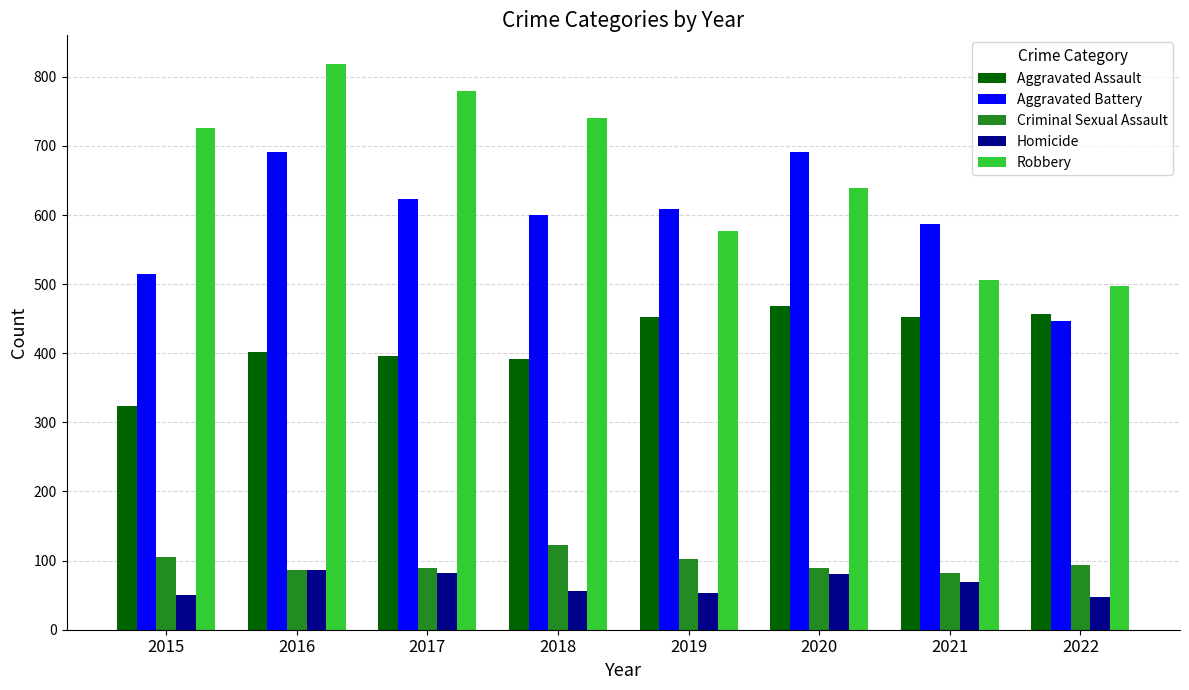

Which series changed the most between 2018 and 2022?

Robbery